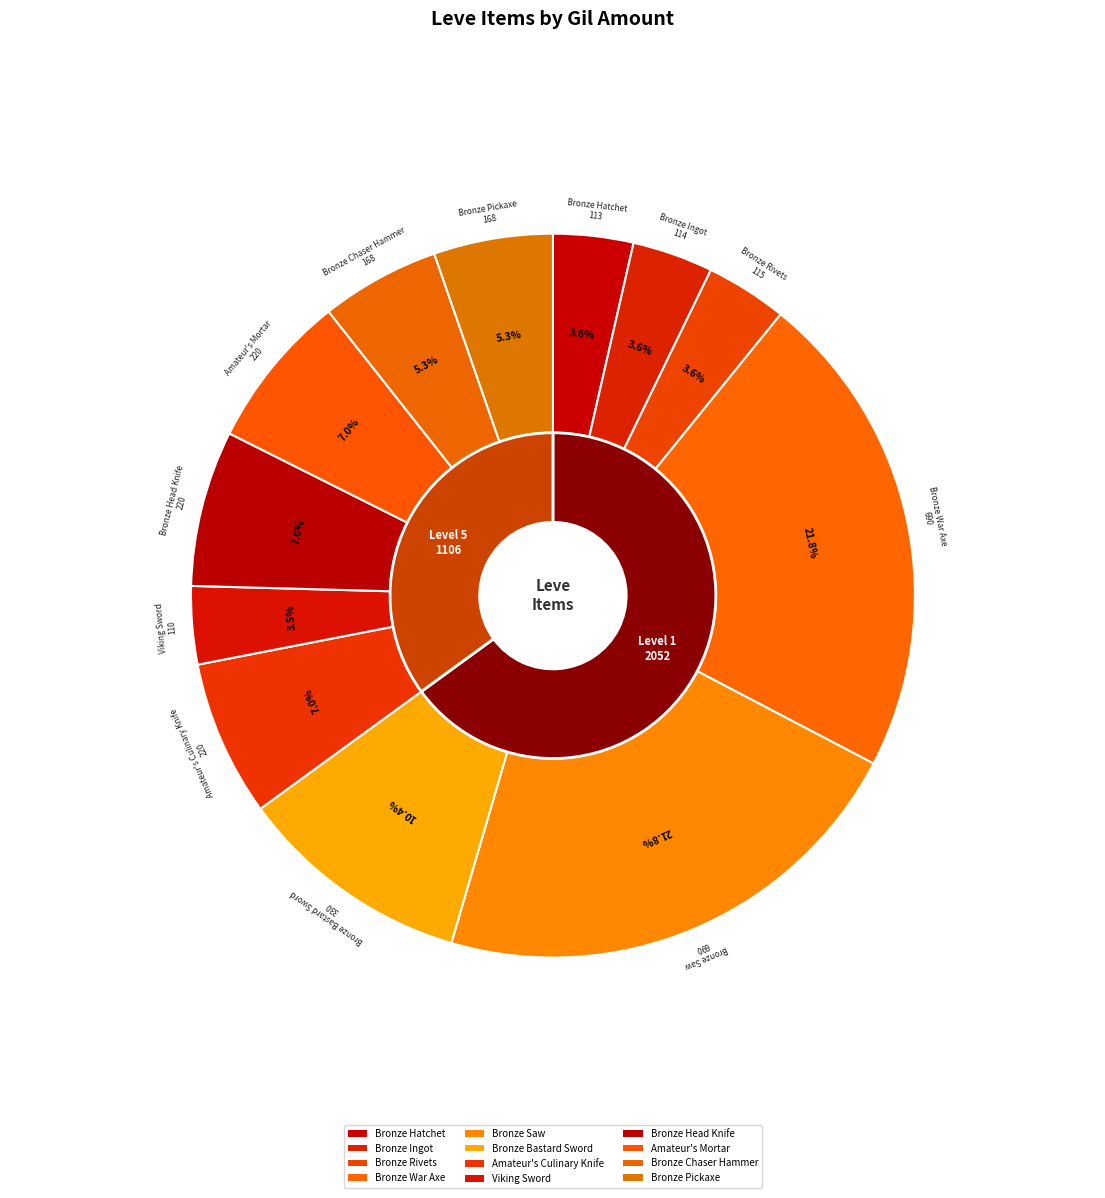

Which category has the biggest portion of the pie?

Bronze War Axe